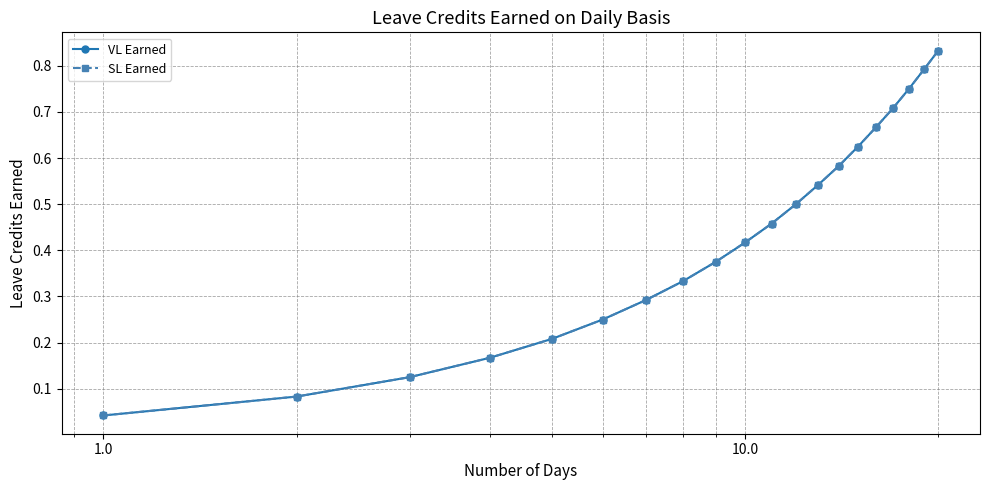

Rank the series by their maximum value, from lowest to highest.

VL Earned, SL Earned